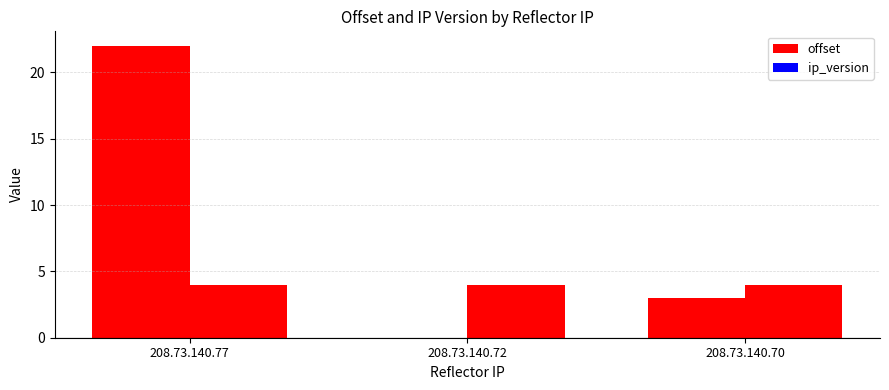

What is the total value across all series at 208.73.140.72?

4